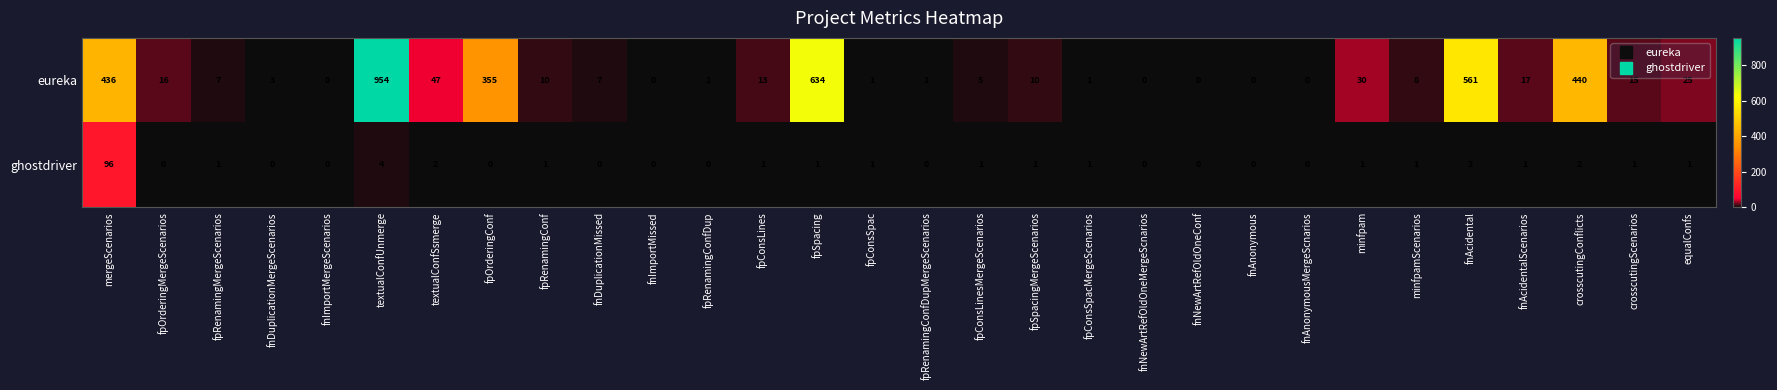

List the series in order of their overall mean, lowest first.

ghostdriver, eureka